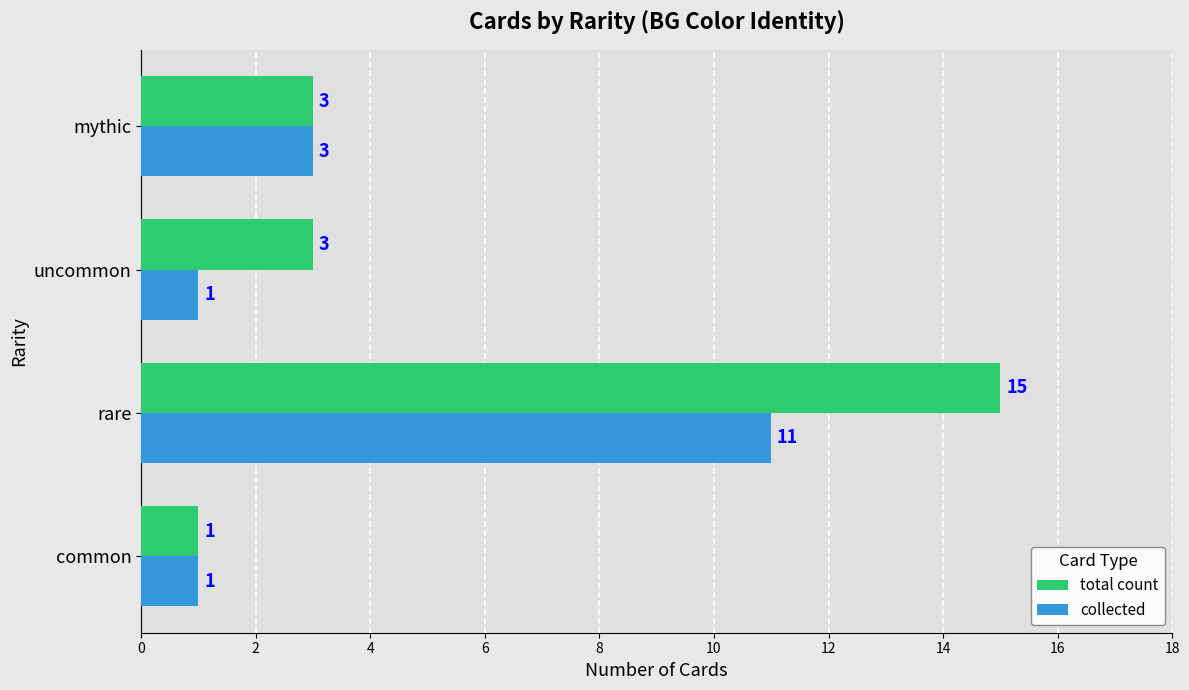

At rare, list the series in order from smallest to largest.

collected, total count